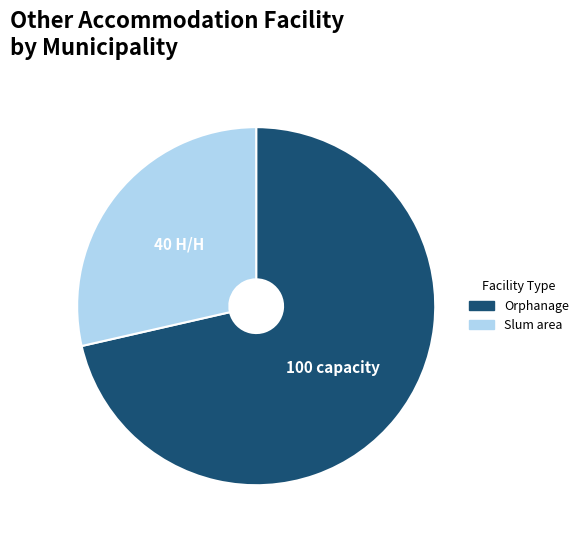

What is the smallest slice in the pie chart?

Slum area